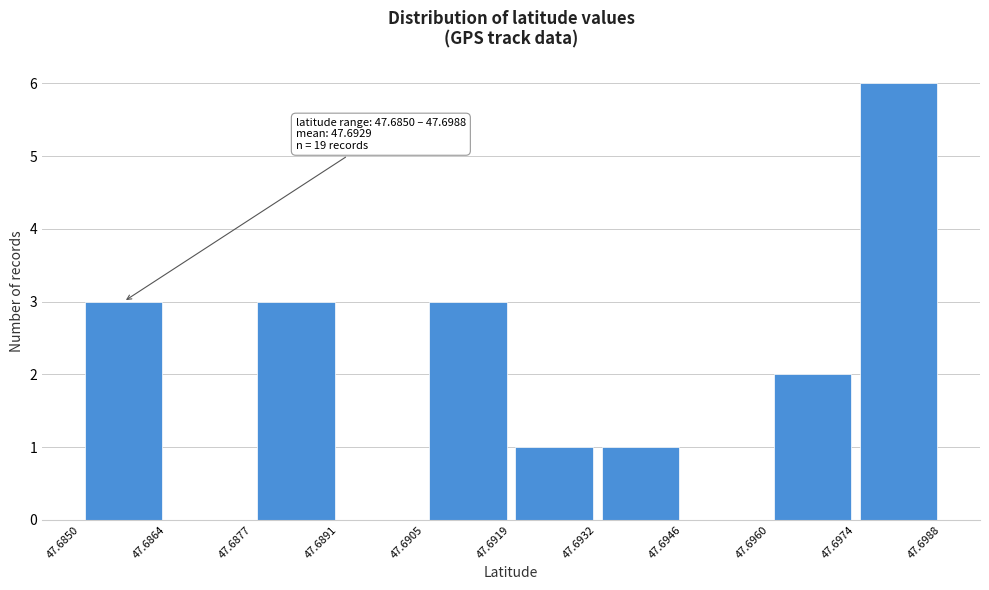

Over which range of the x-axis is the bar tallest?

47.6974 to 47.6988